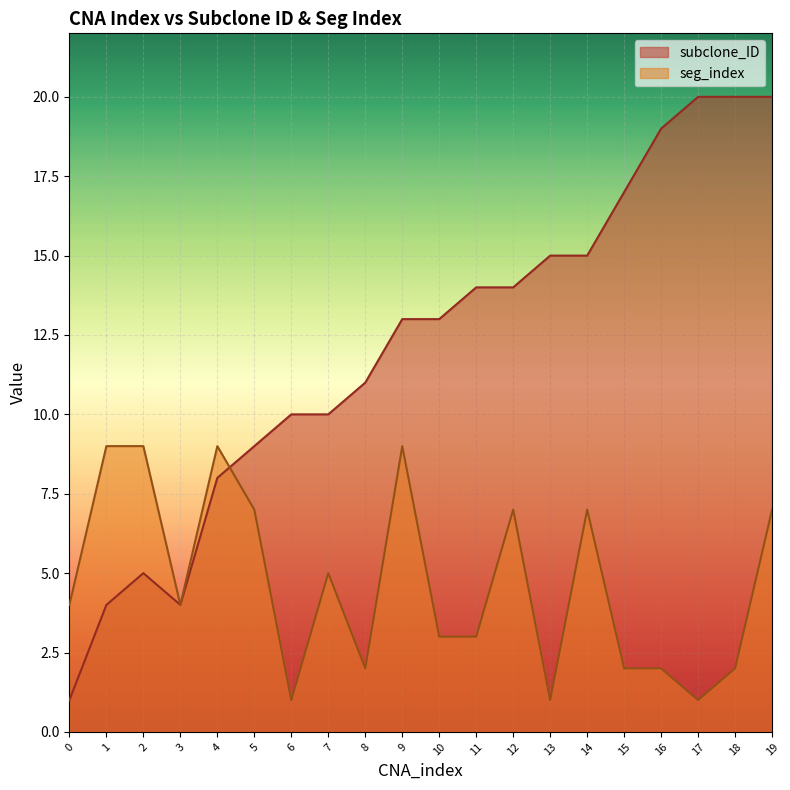

At which category is the sum across all series the highest?

19